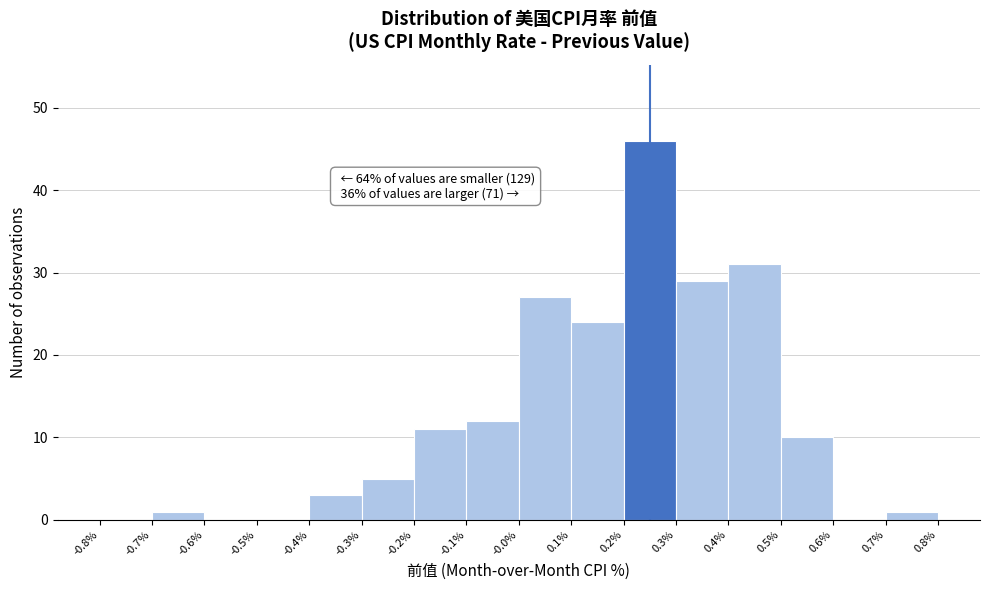

Over which range of the x-axis is the bar tallest?

0.2% to 0.3%